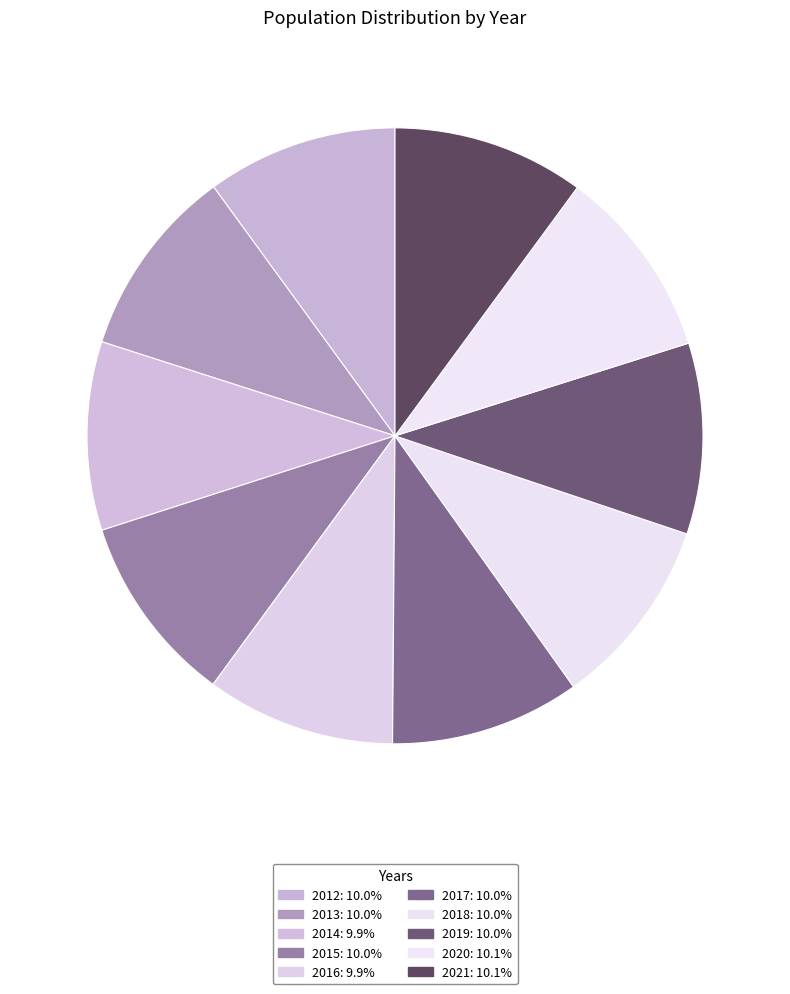

Which slice is the largest?

2021